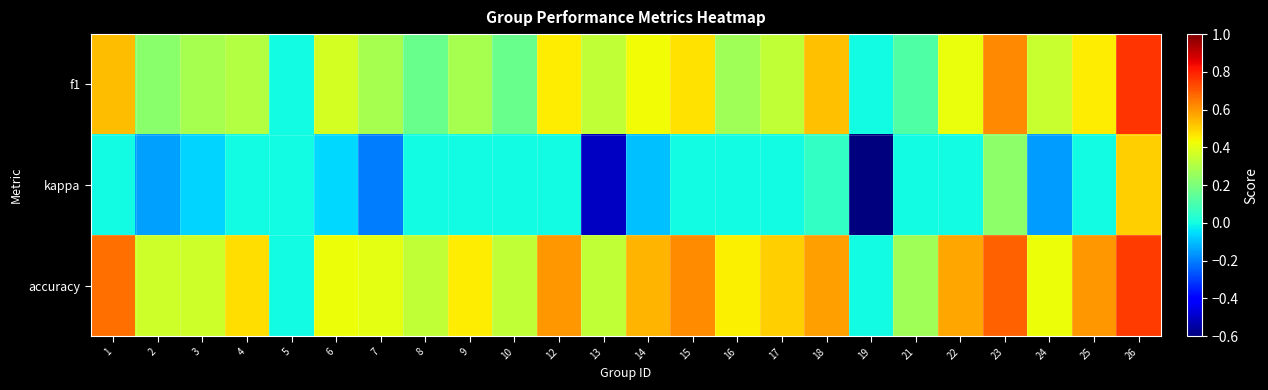

Which series has the widest spread of values?

kappa